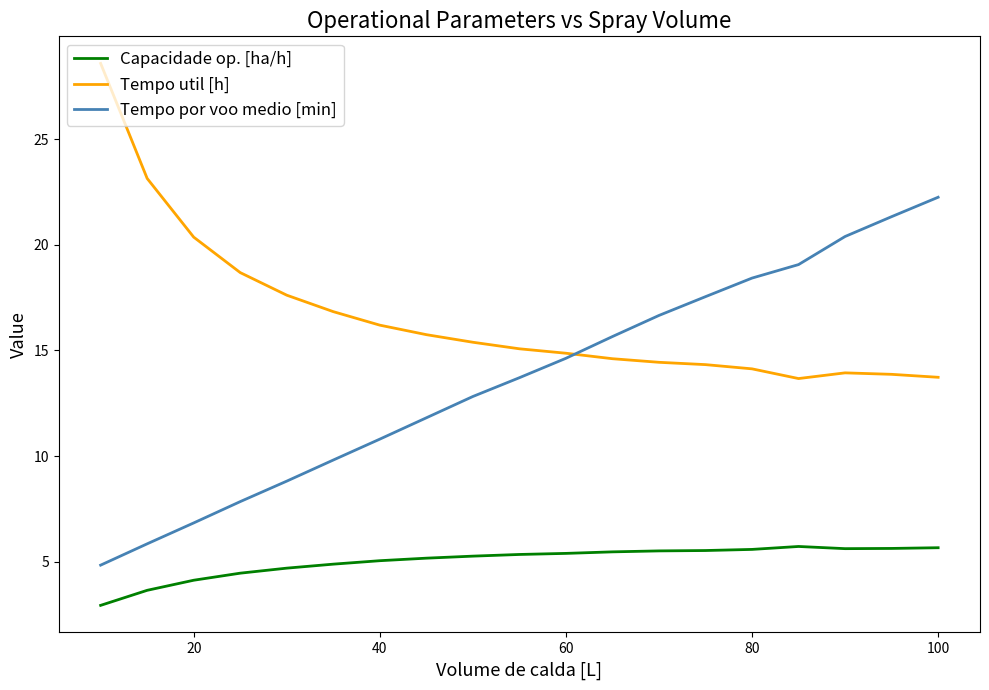

Which series has the largest range (max minus min)?

Tempo por voo medio [min]